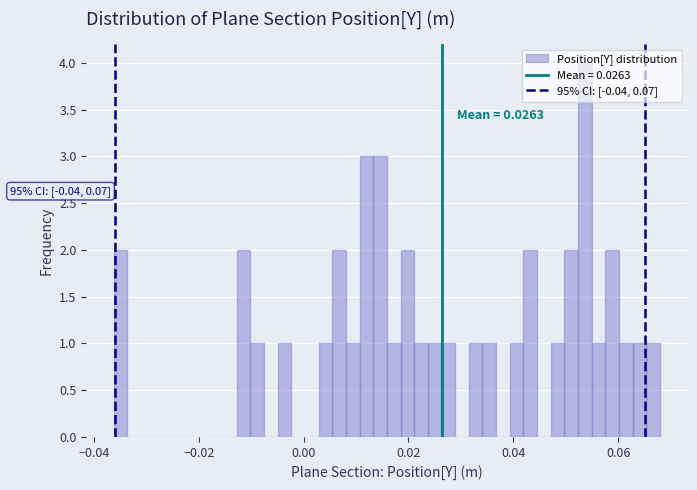

Around what value on the x-axis is the tallest bar? Give the approximate position of its centre, as read against the axis.

0.054